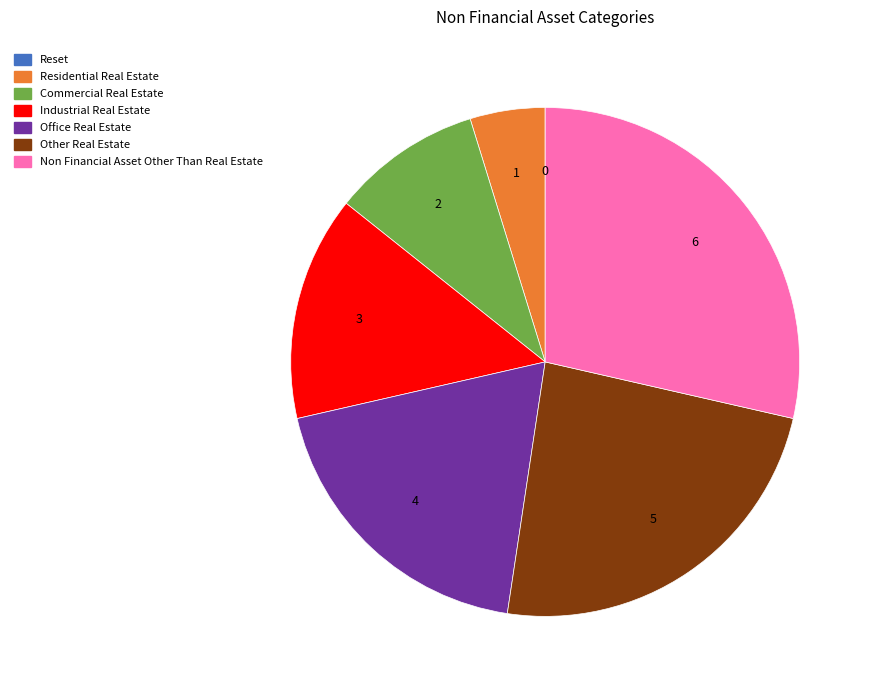

What is the ratio of the value at Commercial Real Estate to the value at Office Real Estate?

0.5